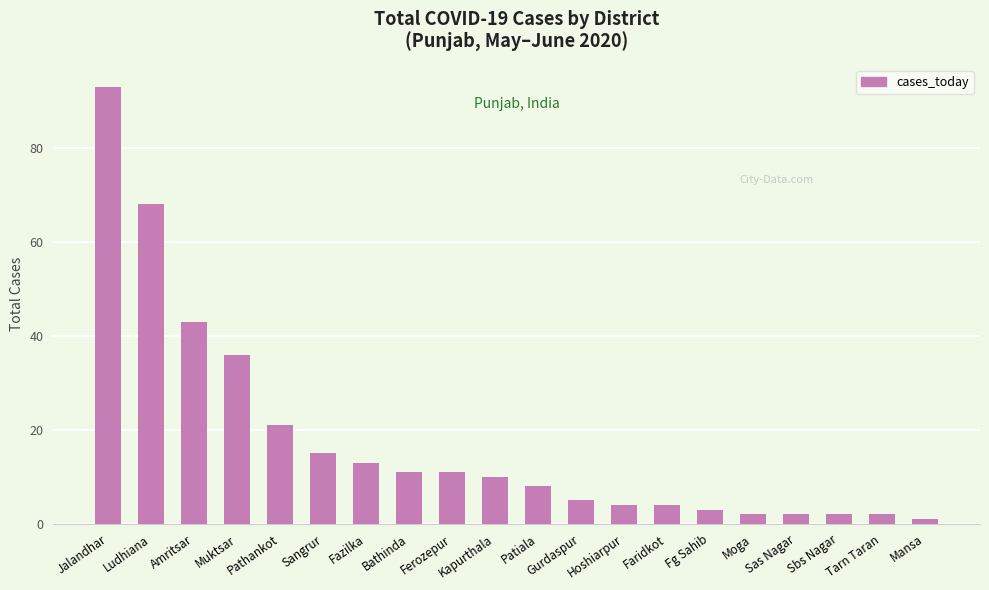

Approximately how many times larger is the value at Amritsar compared to Gurdaspur?

8.6